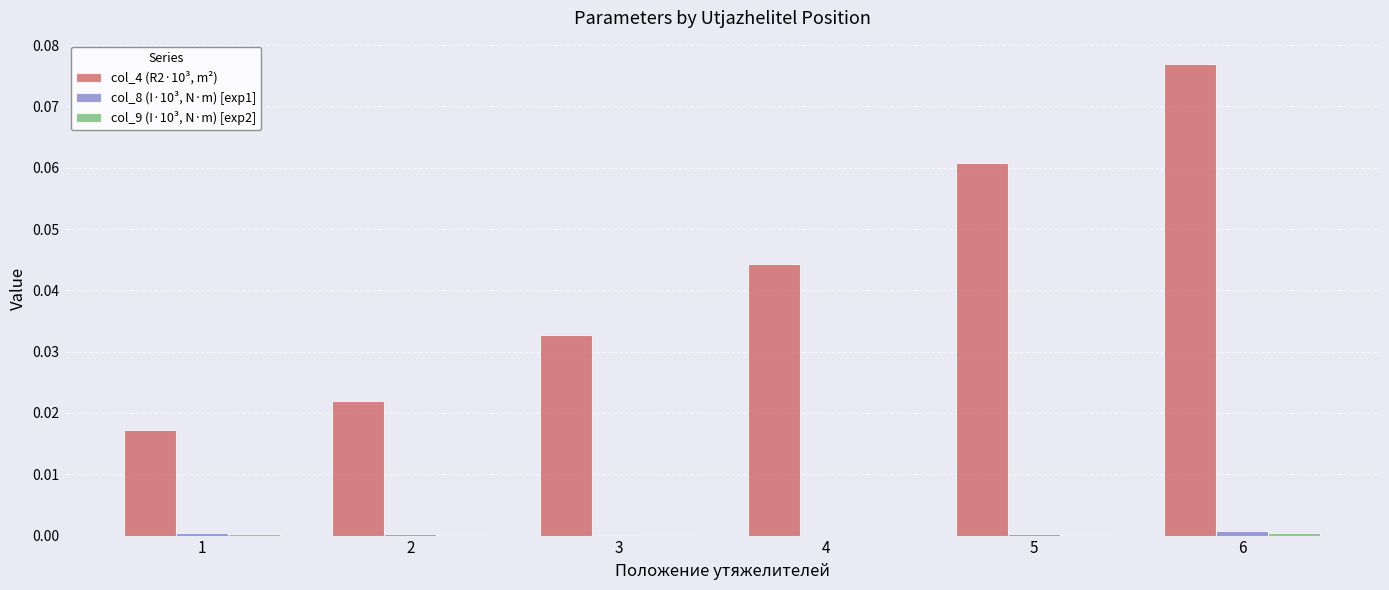

Which category has the highest value across all series?

6